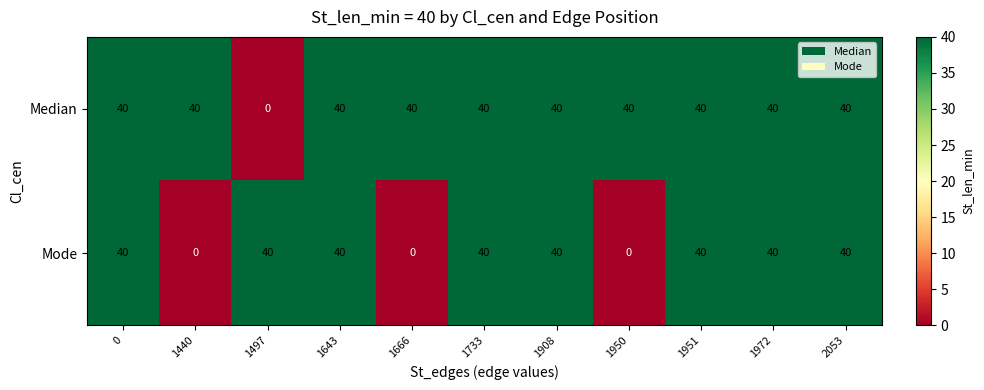

Count the number of data series in this chart.

2